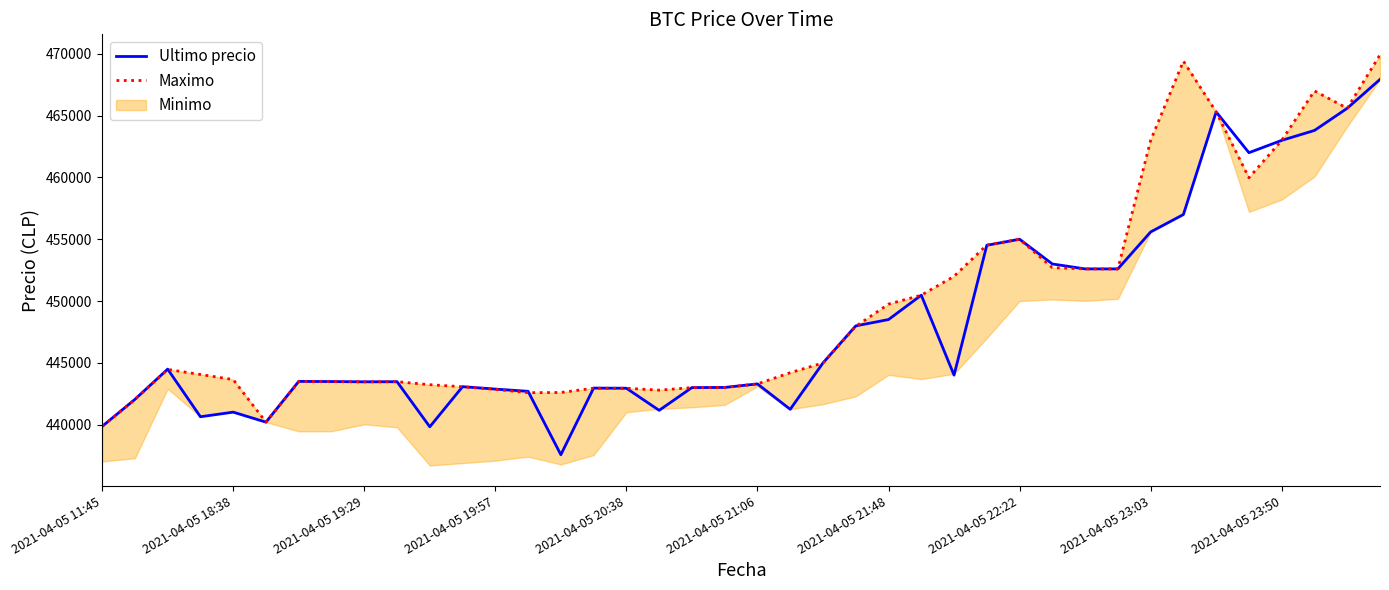

Which series has the largest range (max minus min)?

Ultimo precio